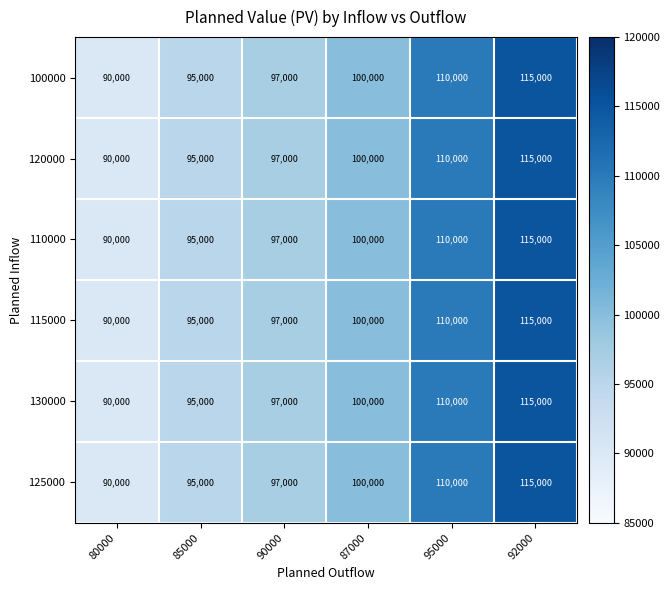

Which category has the highest value across all series?

92000